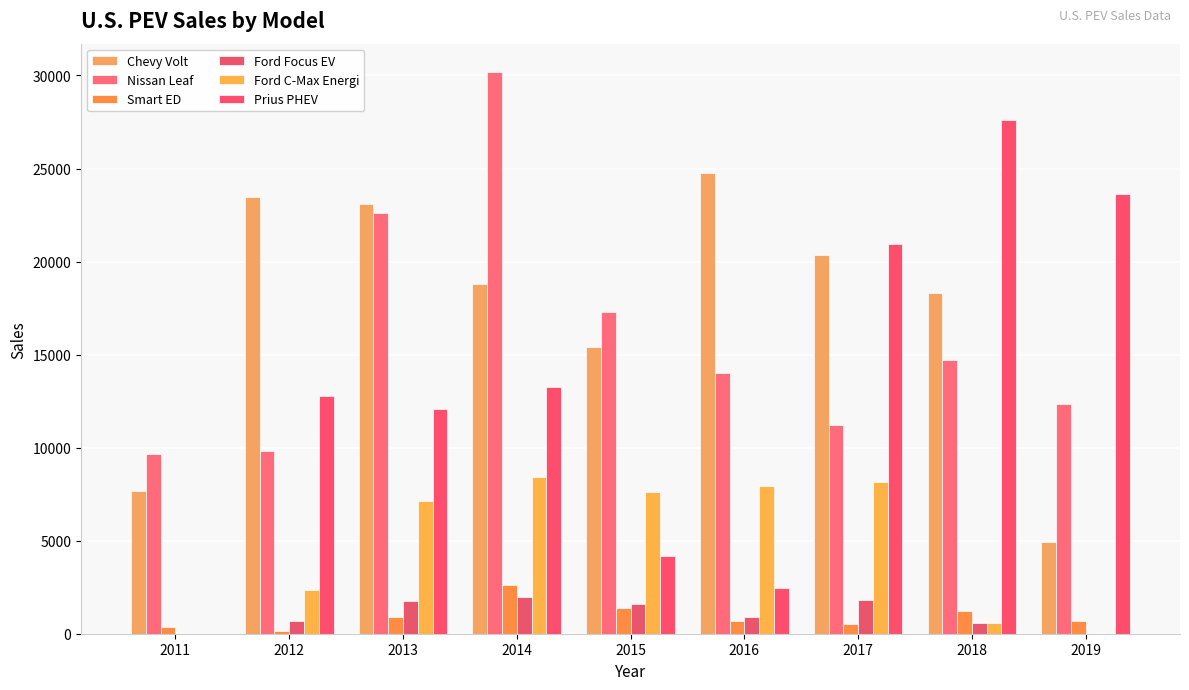

What is the highest value of the Smart ED series?

2594